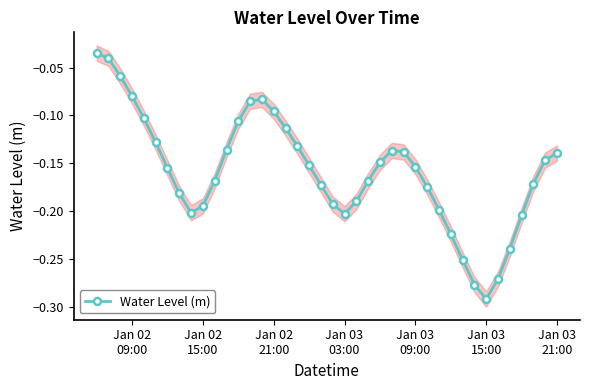

What is the difference between the second highest and minimum values?

0.3